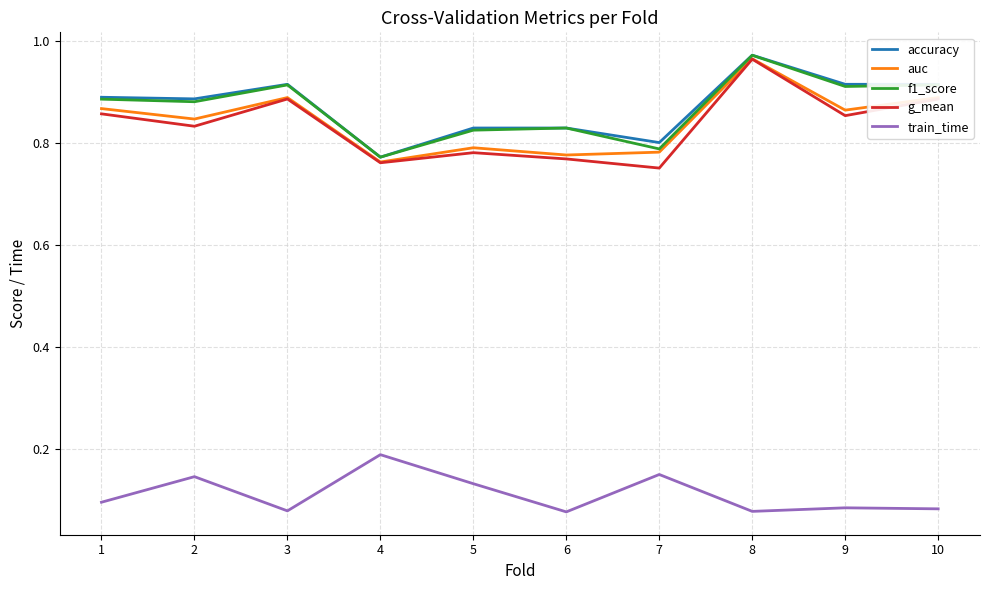

What are all the series names shown in the legend?

accuracy, auc, f1_score, g_mean, train_time